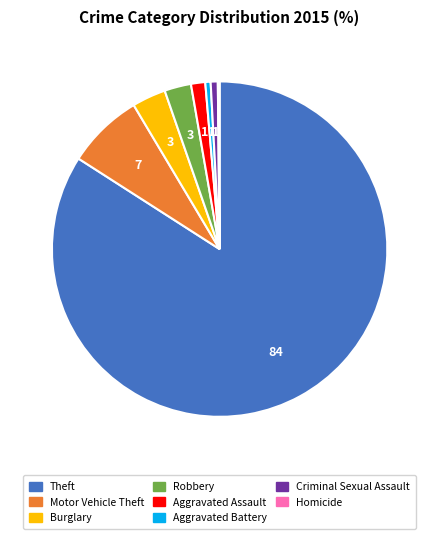

Is there any slice that represents more than half of the pie?

Yes